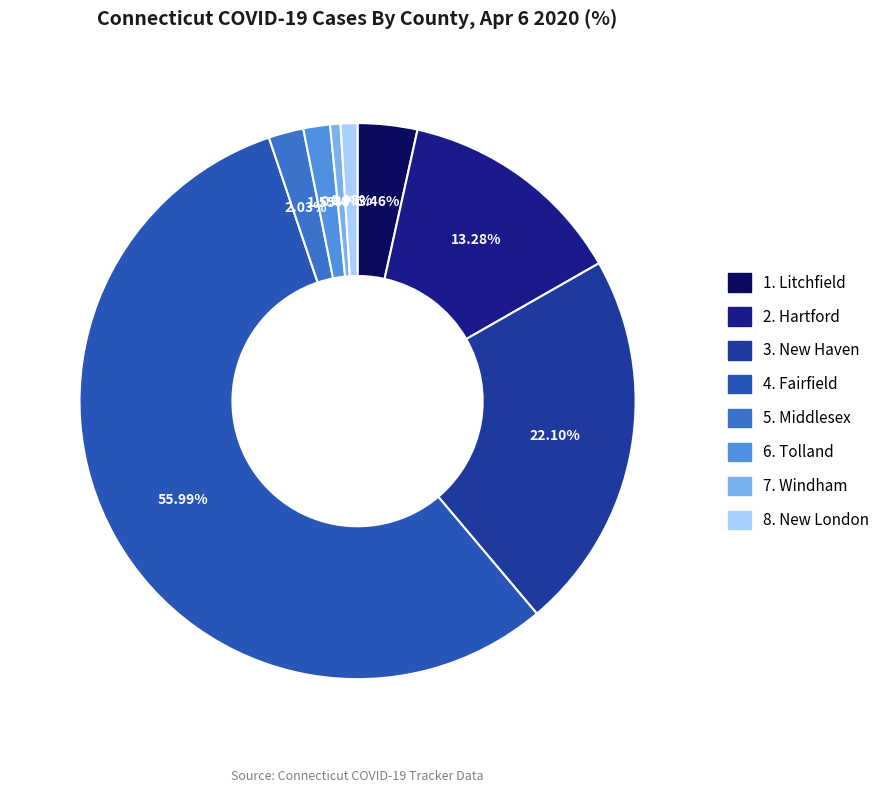

How many slices are in this pie chart?

8